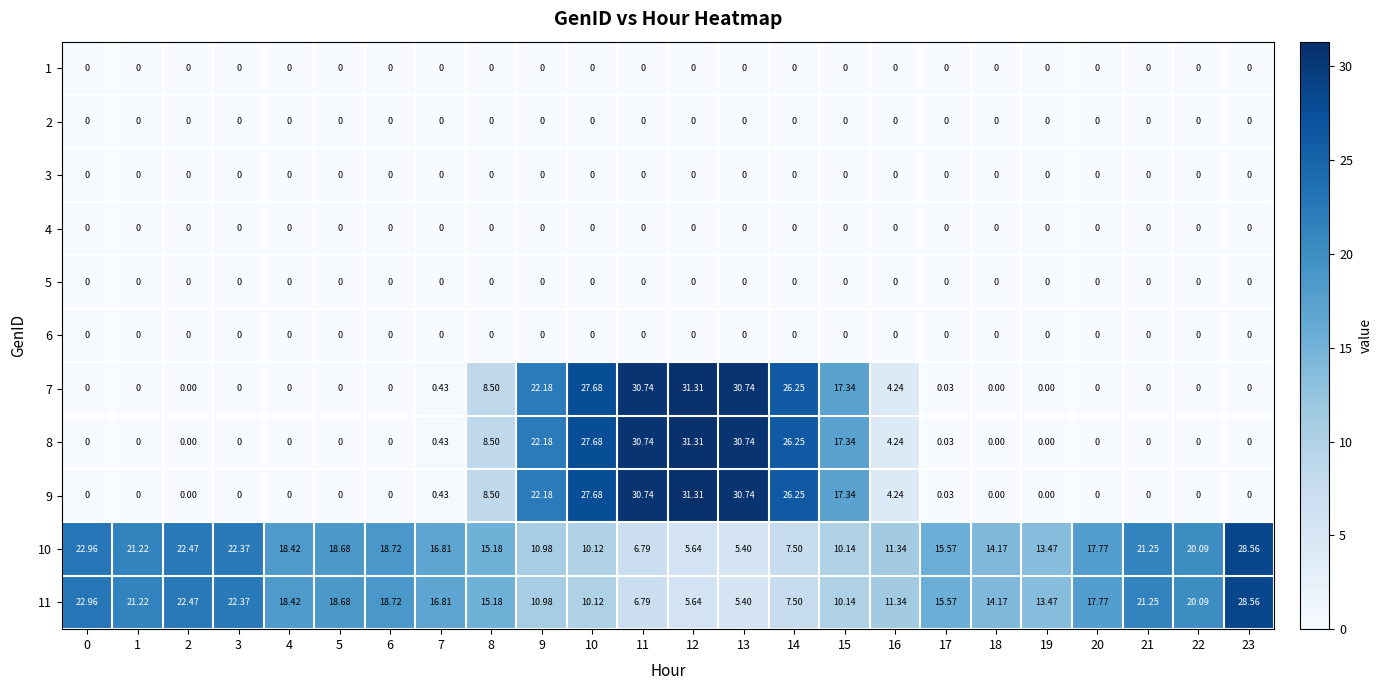

Is the value of 11 at 5 greater than the value of 5 at 21?

Yes